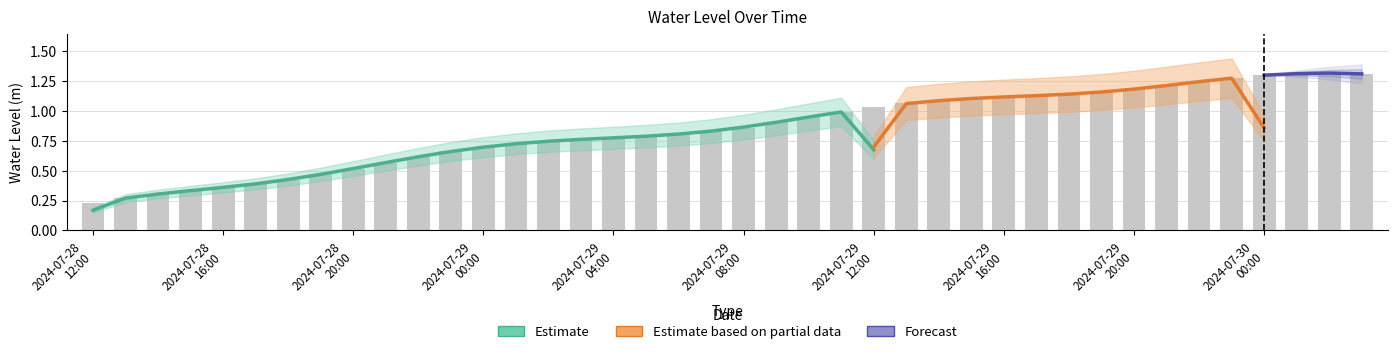

Is it true that the value at 2024-07-30 03:00 is 1.3?

True